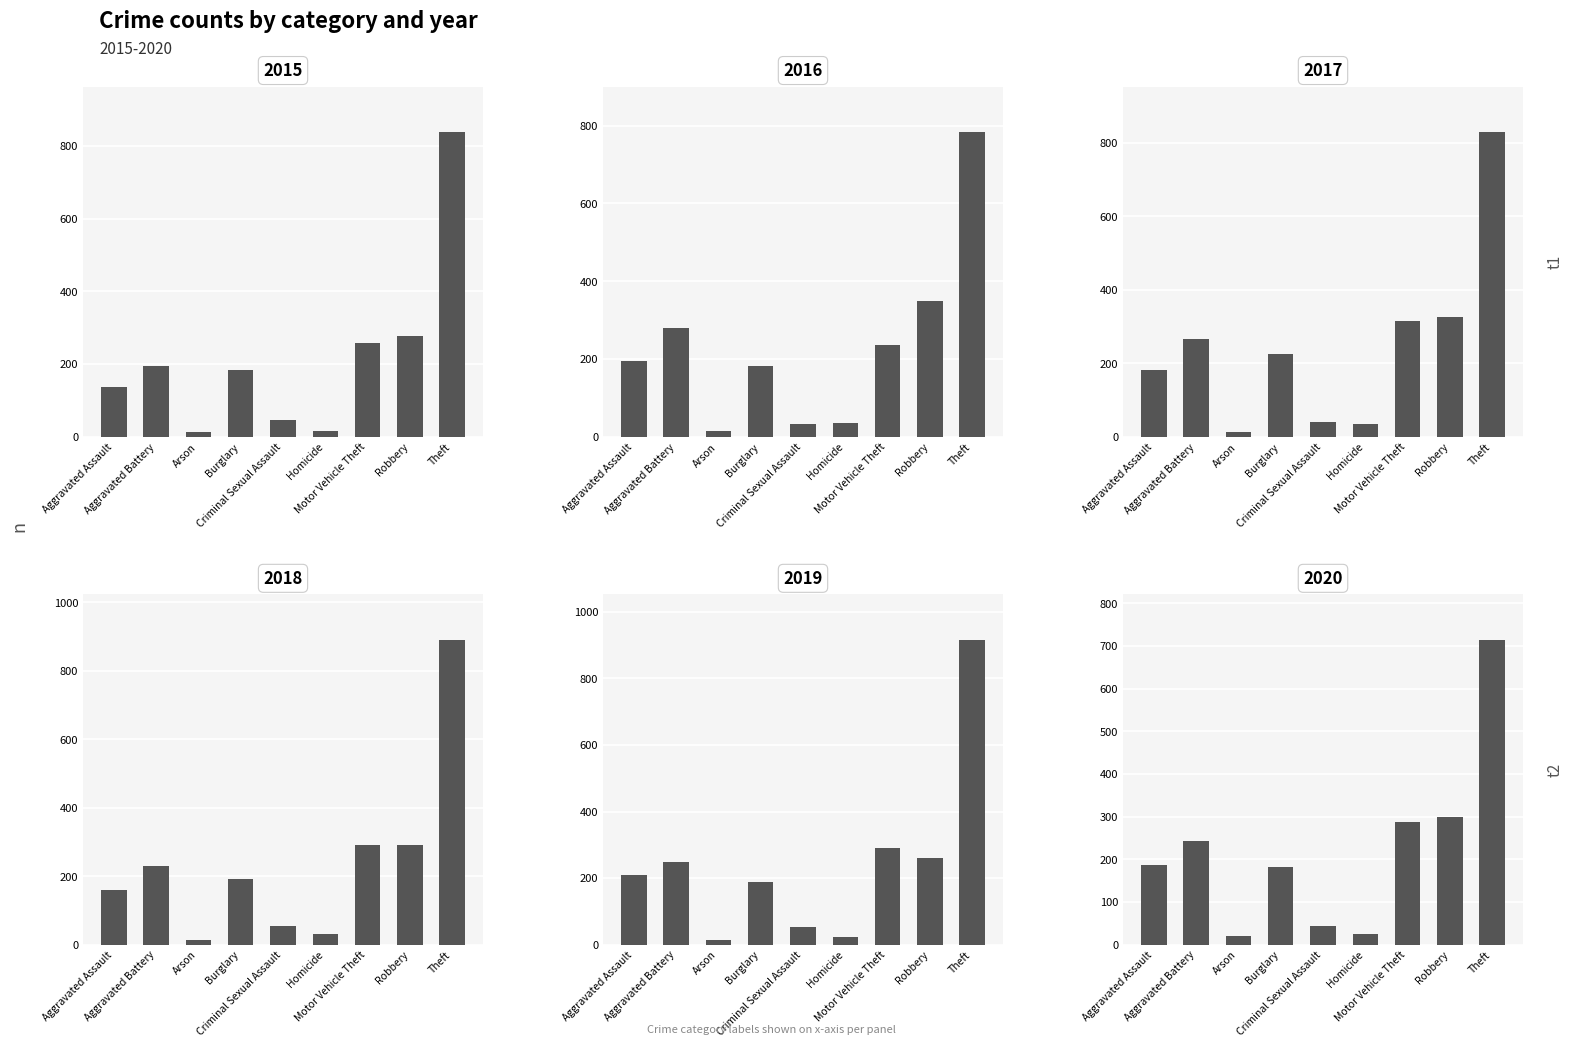

What is the label of the 3rd bar from the right?

Motor Vehicle Theft